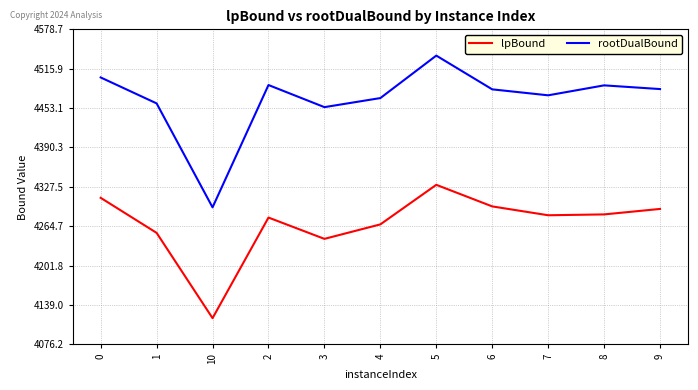

True or false: lpBound and rootDualBound cross at least once.

False